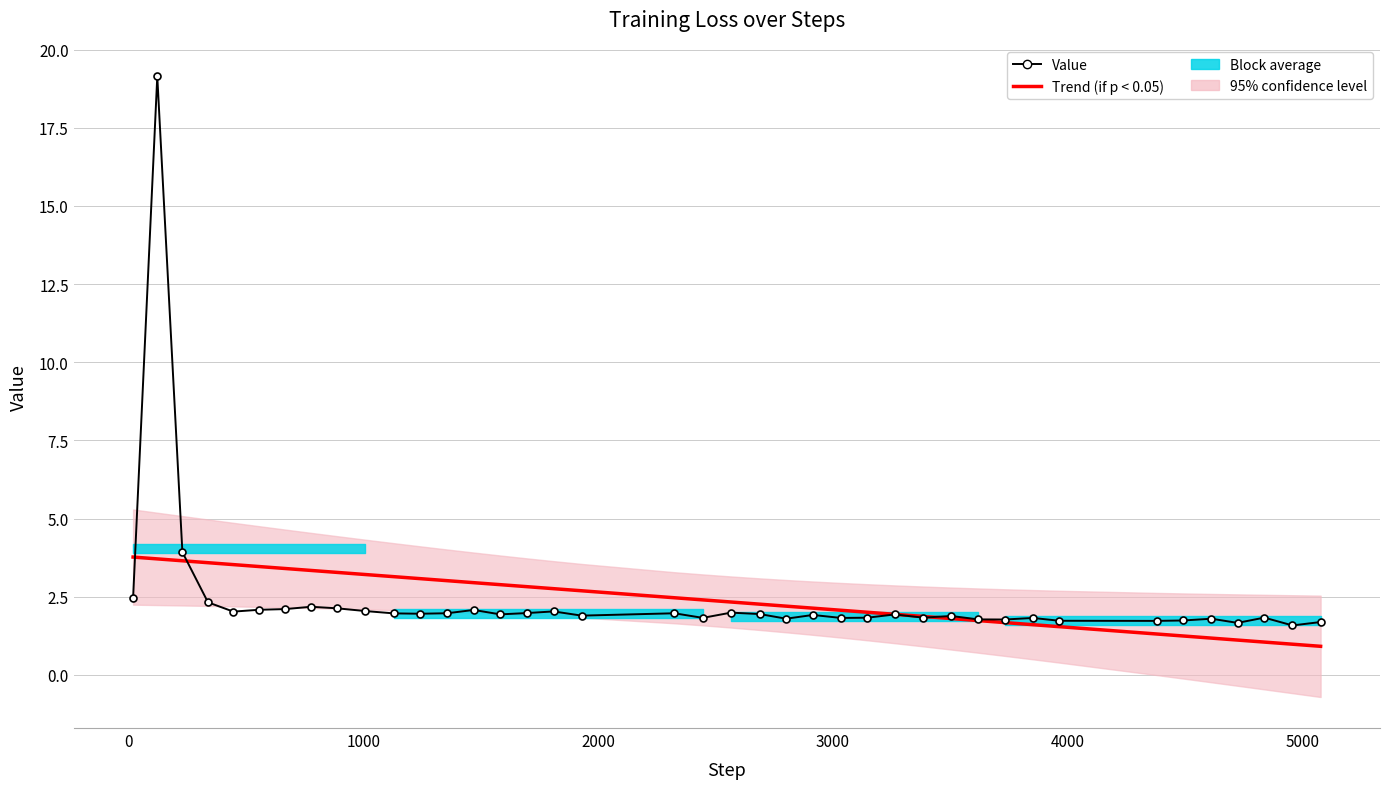

Which series has the largest total across all categories?

Value